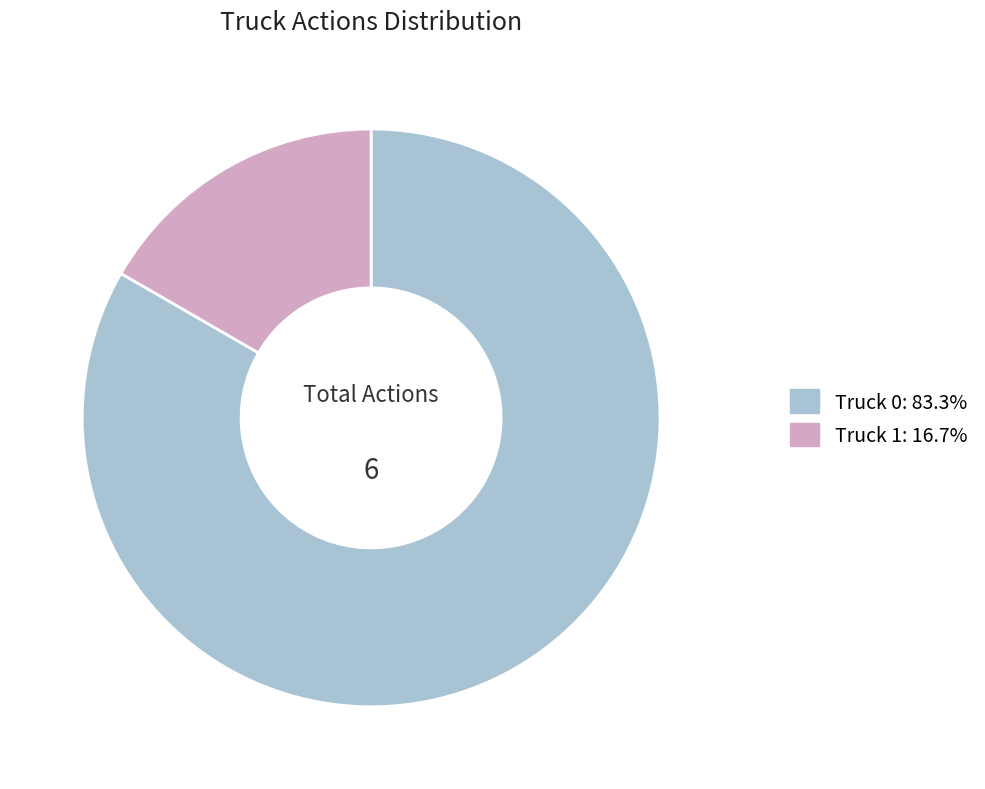

What is the ratio of the value at Truck 0 to the value at Truck 1?

5.0